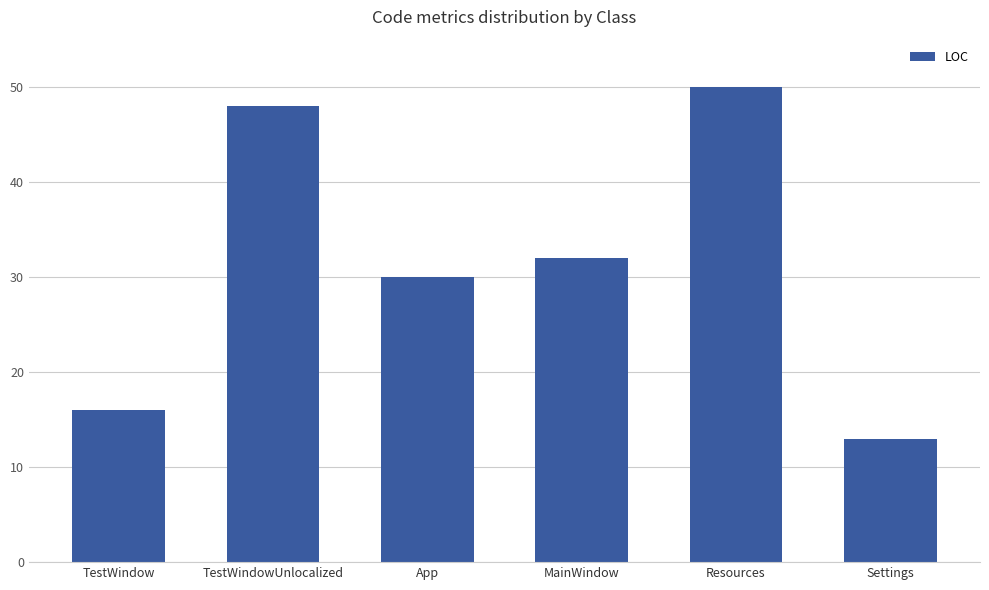

True or false: the data shows 32 at MainWindow.

True